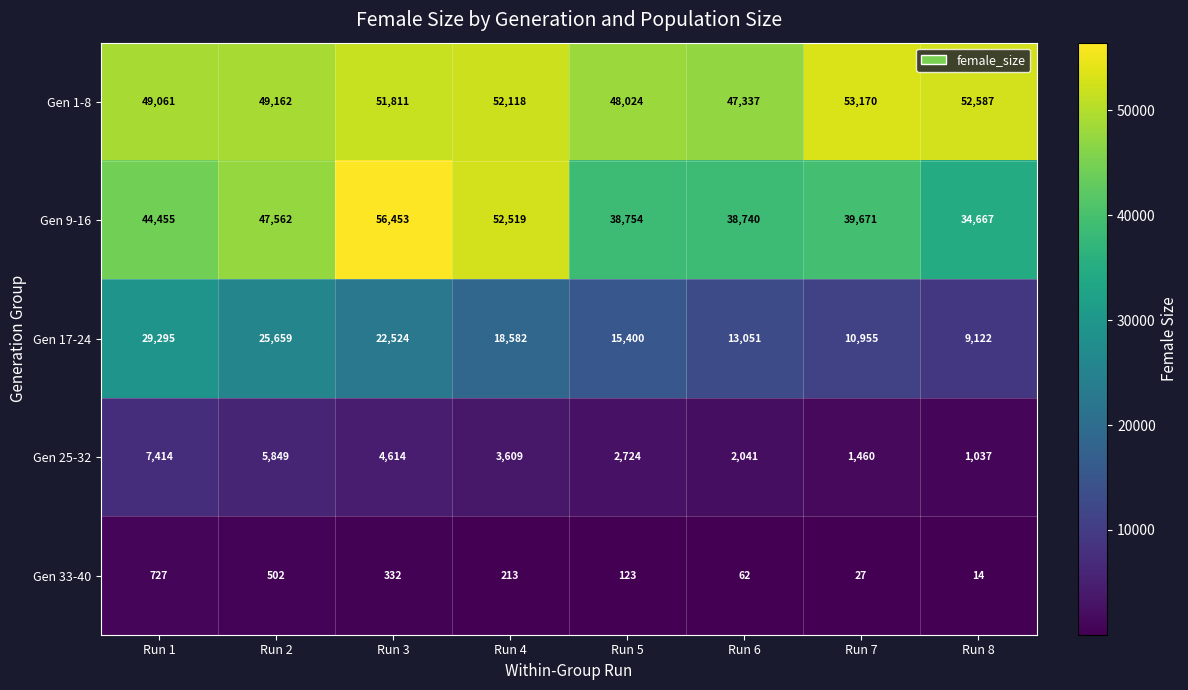

What is the greatest value displayed?

56453